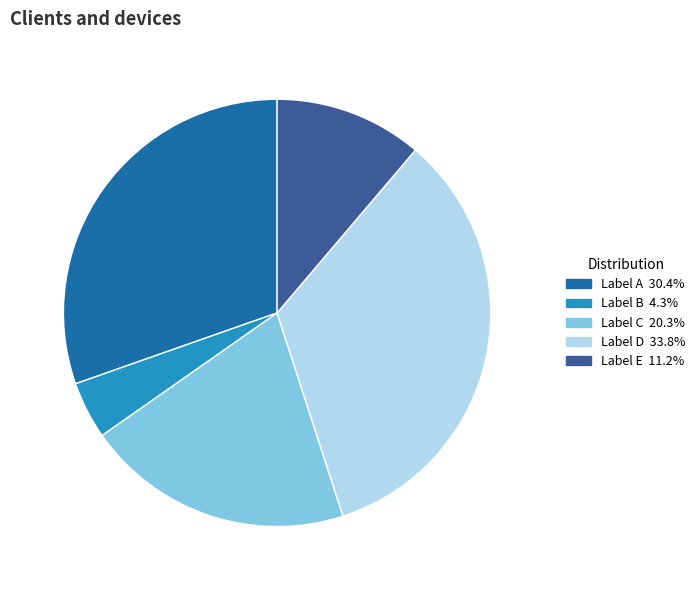

Is there any slice that represents more than half of the pie?

No